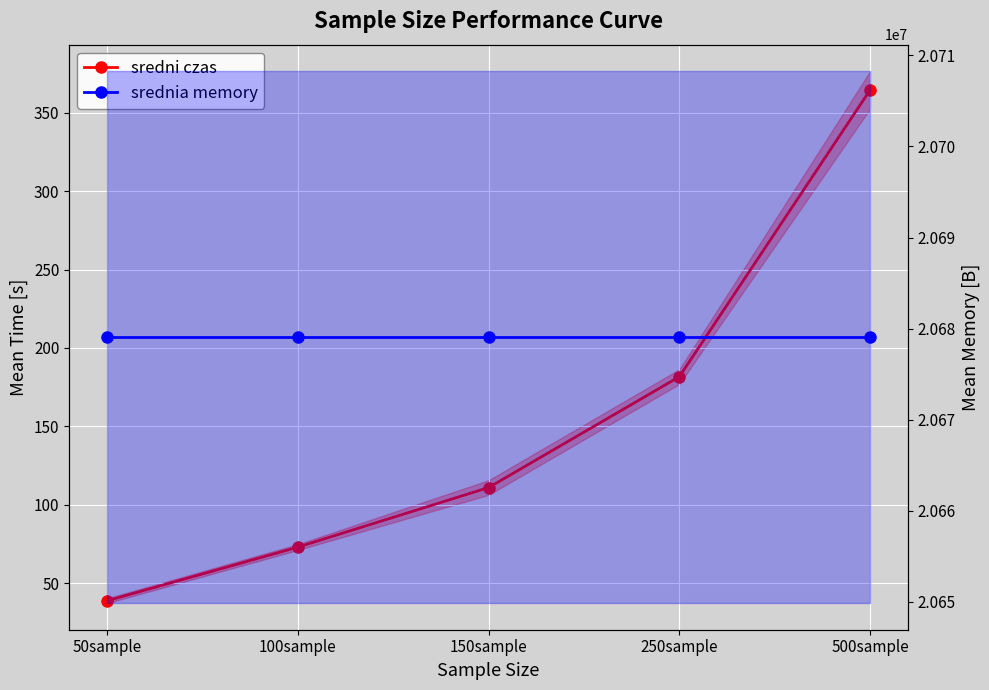

List the series in order of their peak value, lowest first.

sredni czas, srednia memory